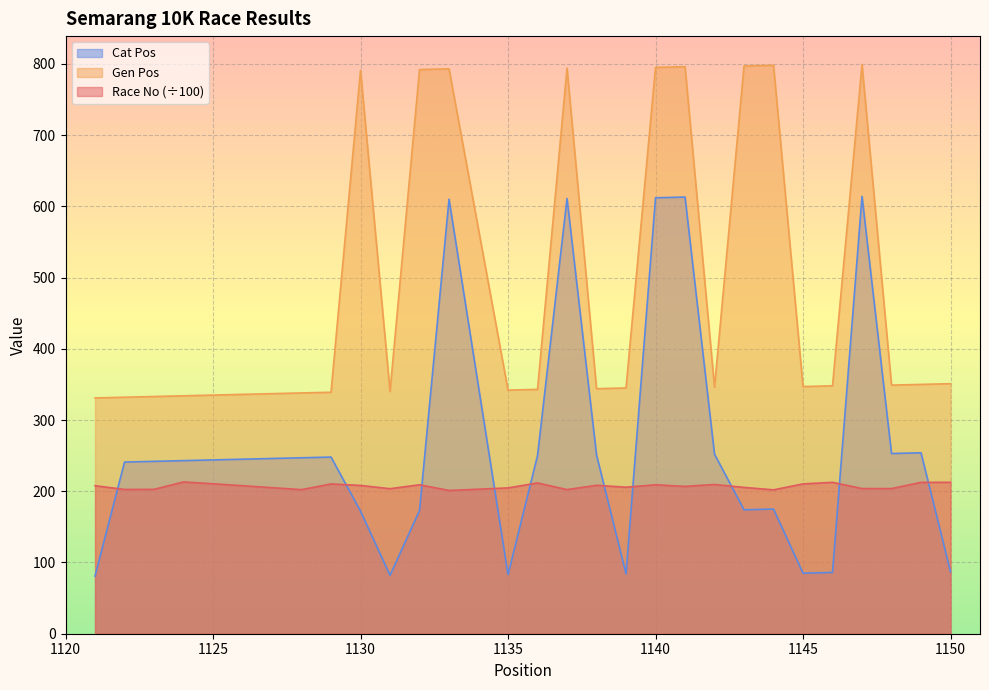

What is the minimum value shown in the chart?

81.0